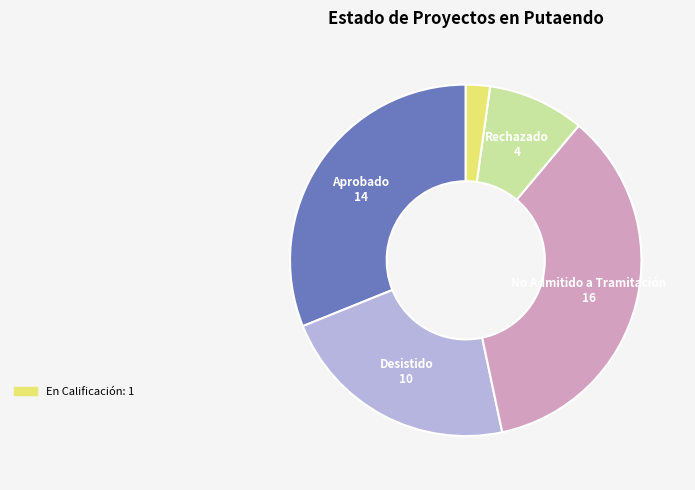

Is there a majority slice in this chart?

No